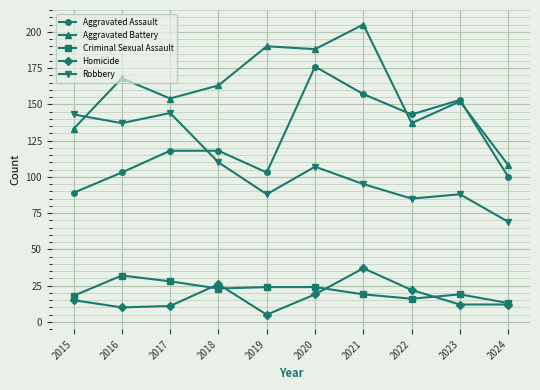

True or false: Criminal Sexual Assault has a value of 13 at 2024.

True